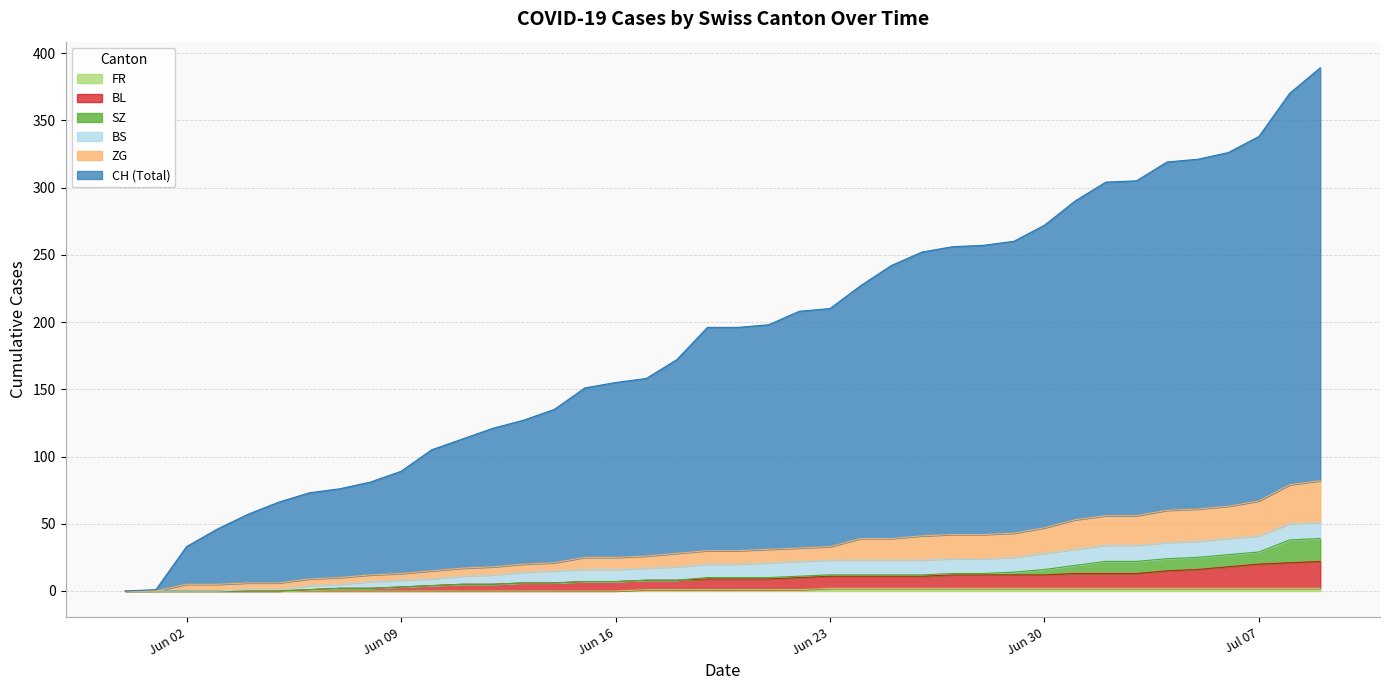

True or false: CH has a value of 438 at 29.

False